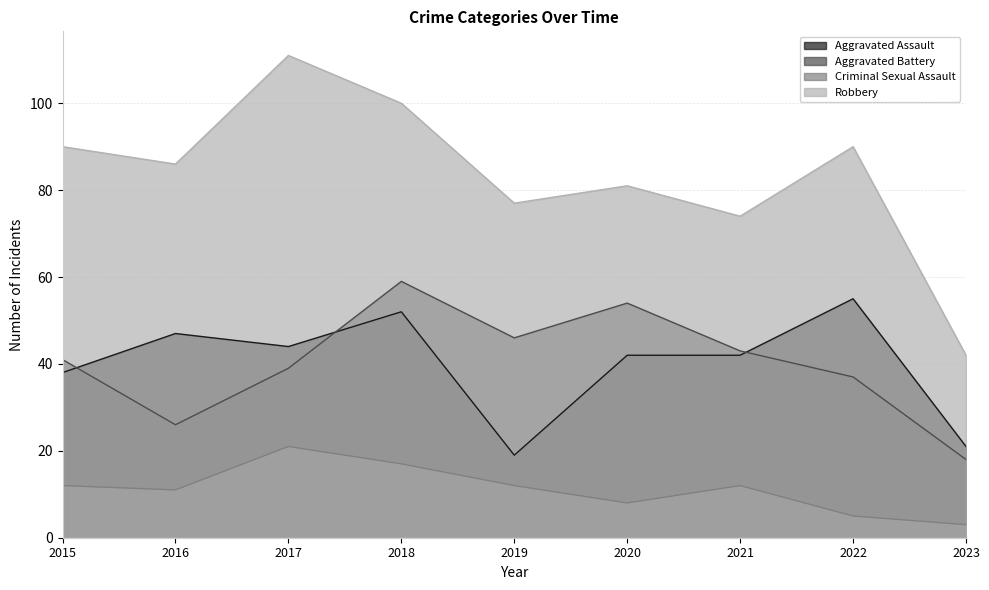

At which category is the sum across all series the highest?

2018